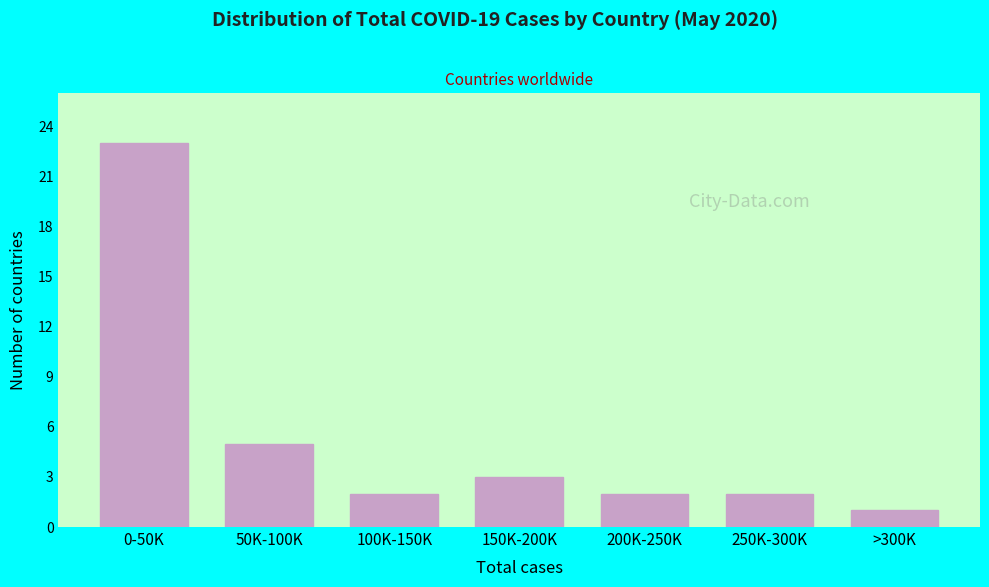

Reading right to left, transcribe all the data shown in this chart.

>300K=1	250K-300K=2	200K-250K=2	150K-200K=3	100K-150K=2	50K-100K=5	0-50K=23